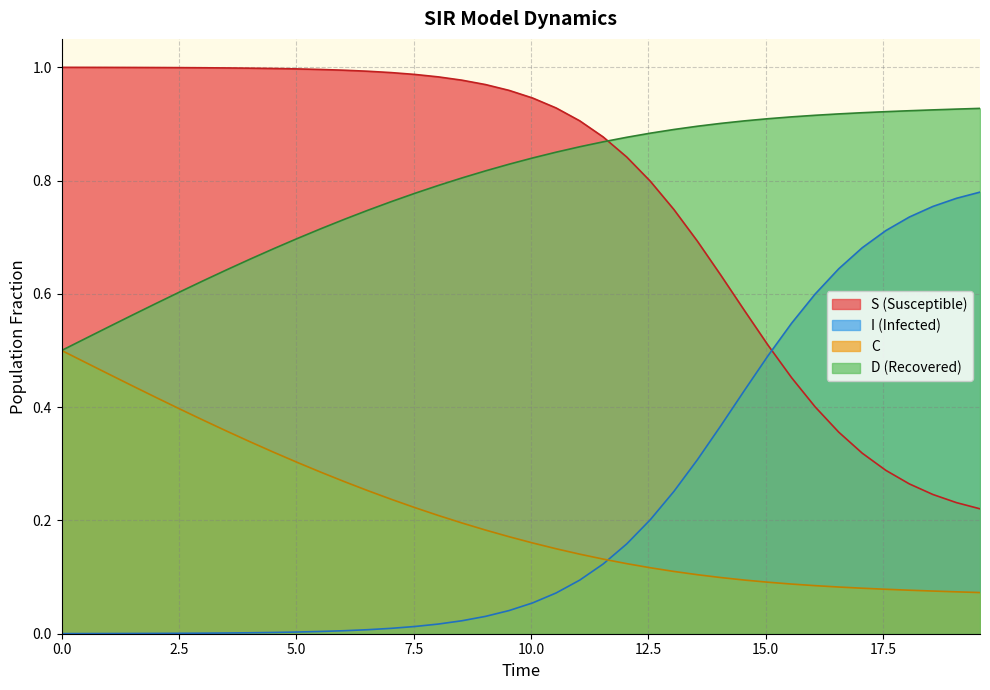

True or false: I has a value of 0.0 at 7.5.

False